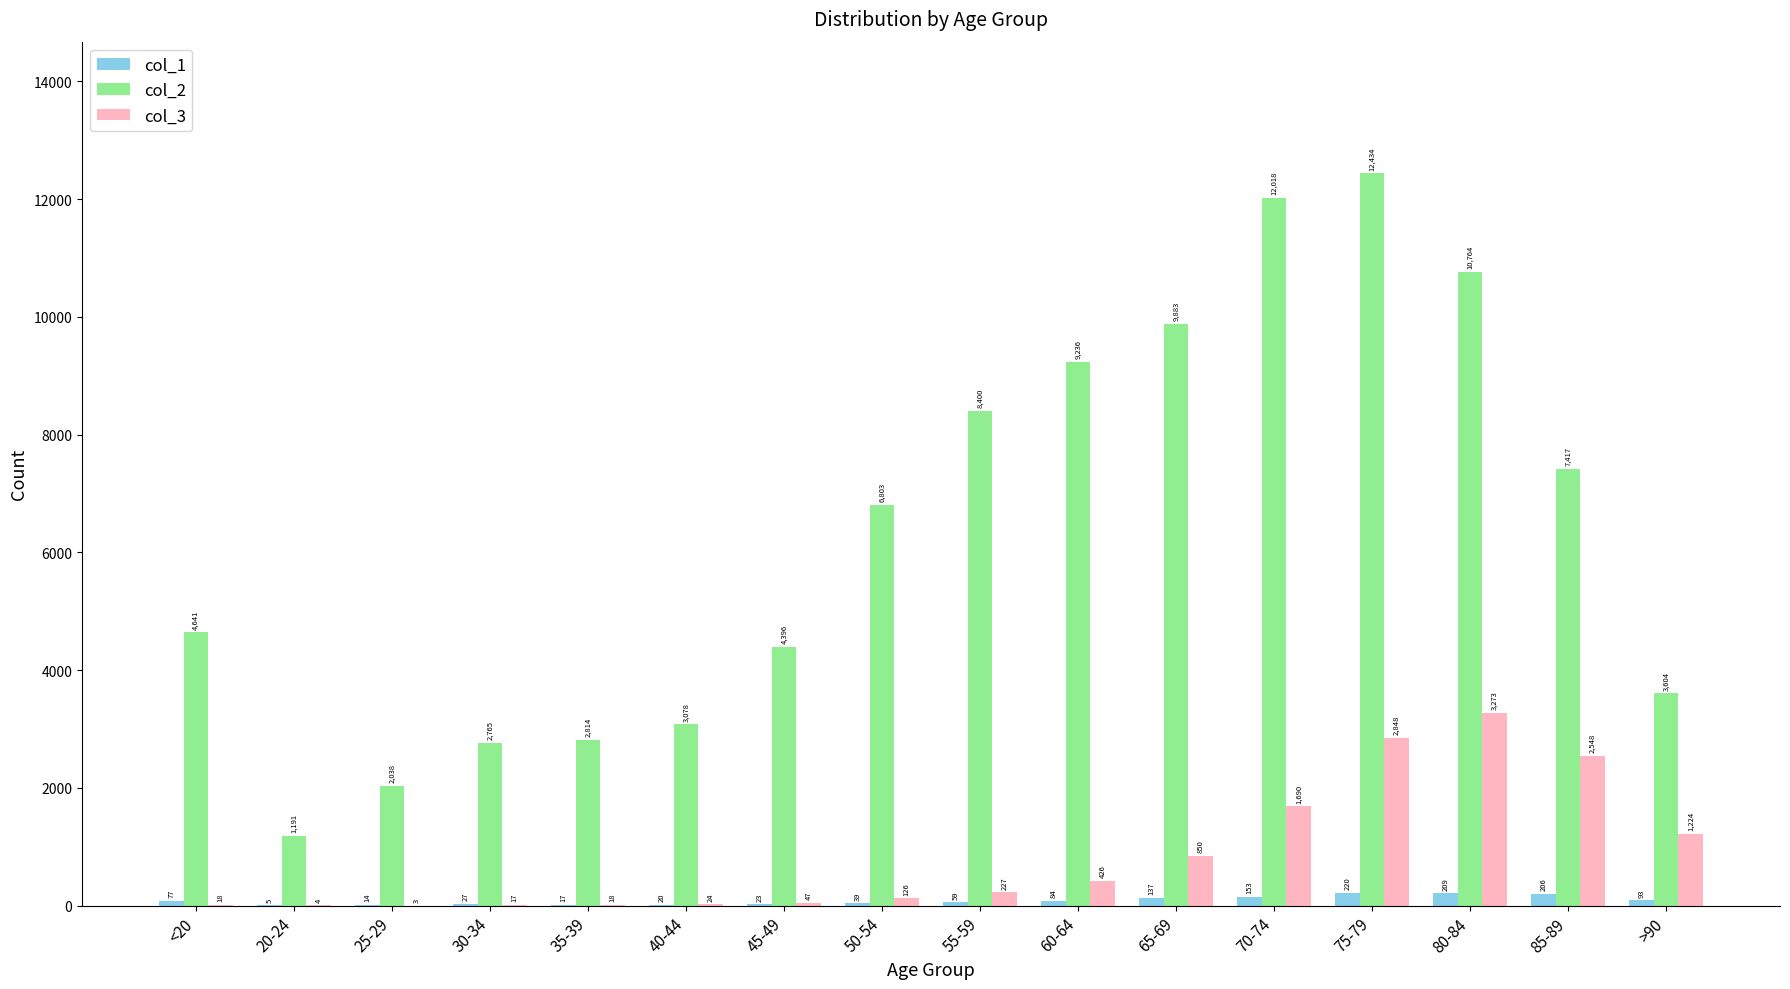

At which label does col_1 reach its peak?

75-79